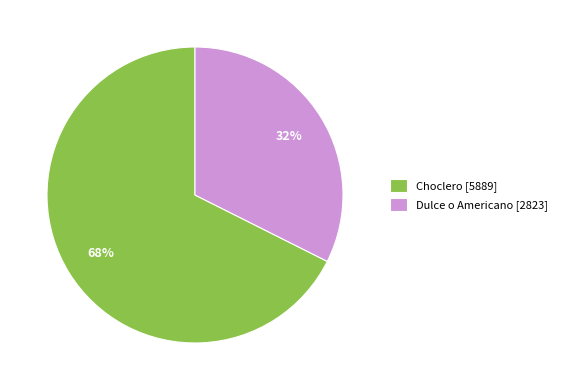

Approximately how many times larger is the value at Dulce o Americano [2823] compared to Choclero [5889]?

0.5